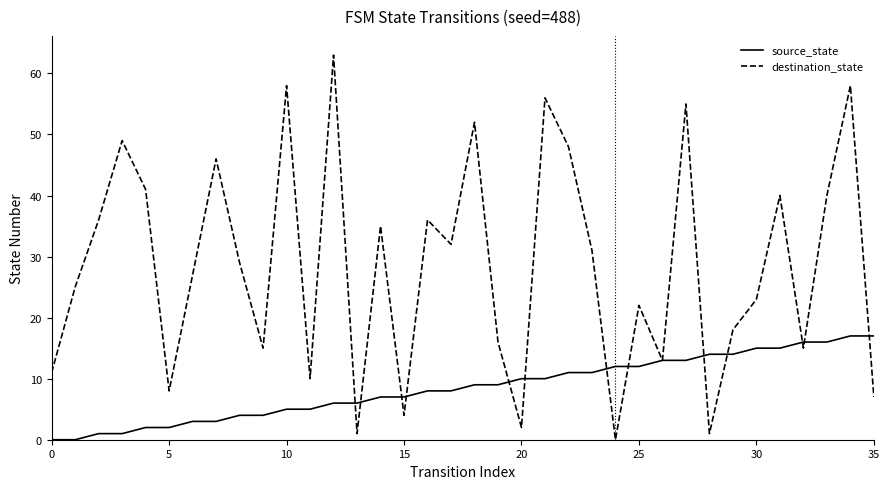

List the series in order of their peak value, lowest first.

source_state, destination_state